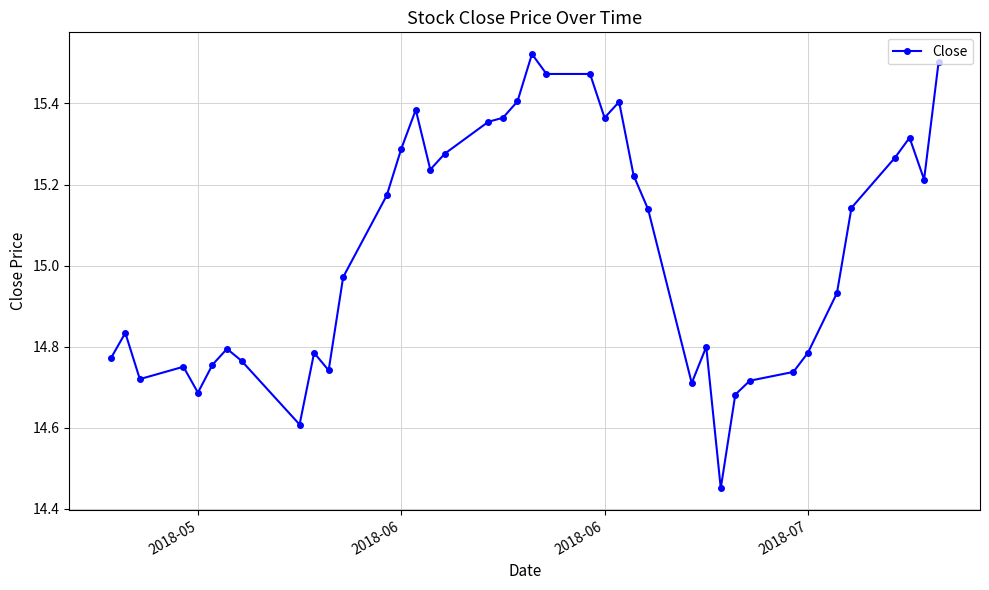

True or false: the data has more than 1 interior local peaks.

True